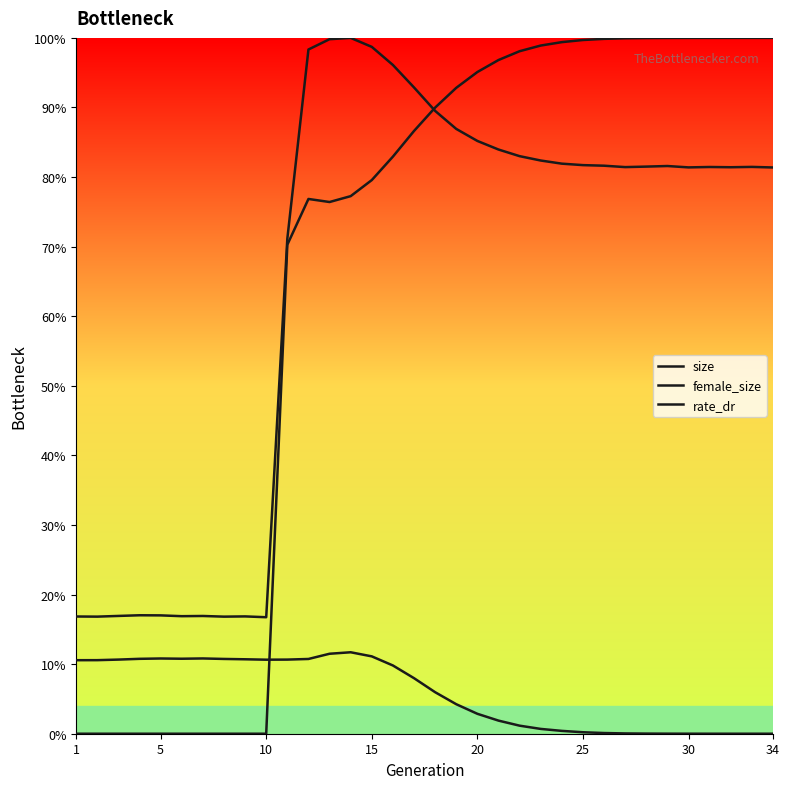

Does the chart display data point markers on the line(s)?

No